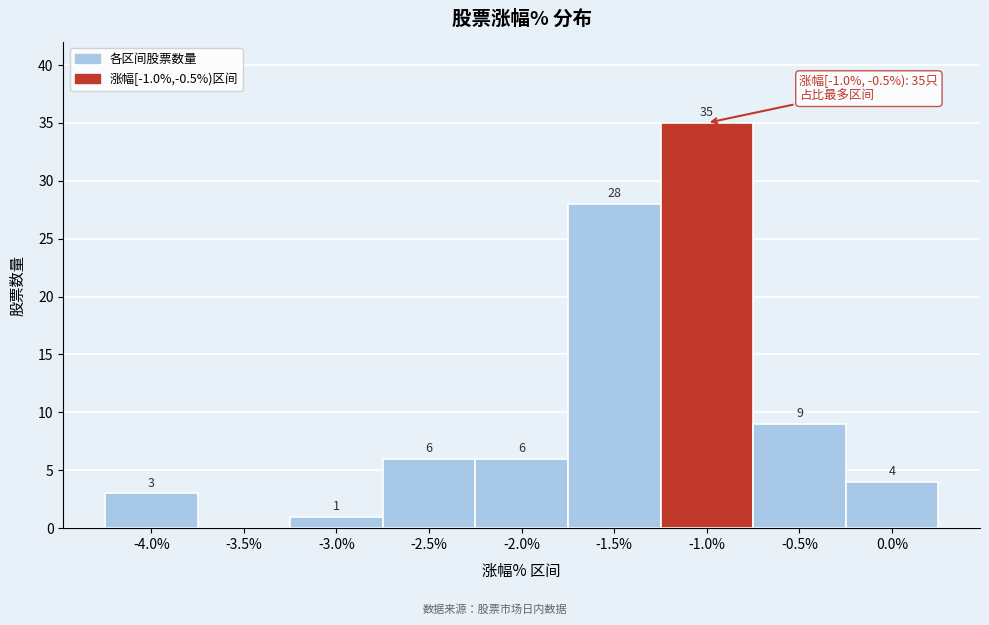

Reading left to right, list all the values displayed in this chart.

-4.0%=3	-3.5%=0	-3.0%=1	-2.5%=6	-2.0%=6	-1.5%=28	-1.0%=35	-0.5%=9	0.0%=4